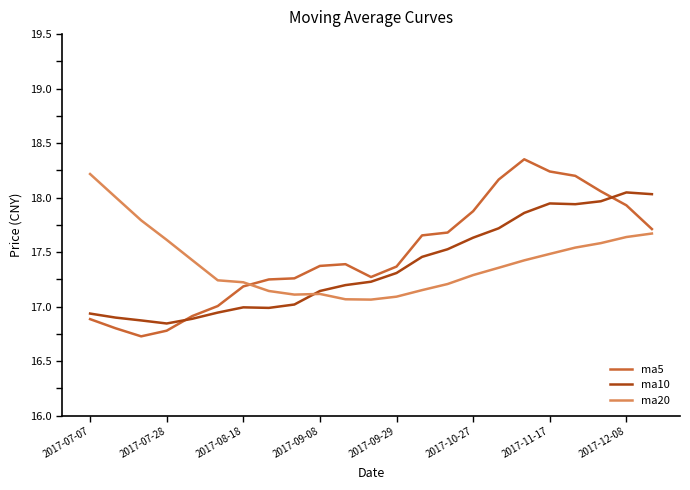

How many series are shown in this chart?

3